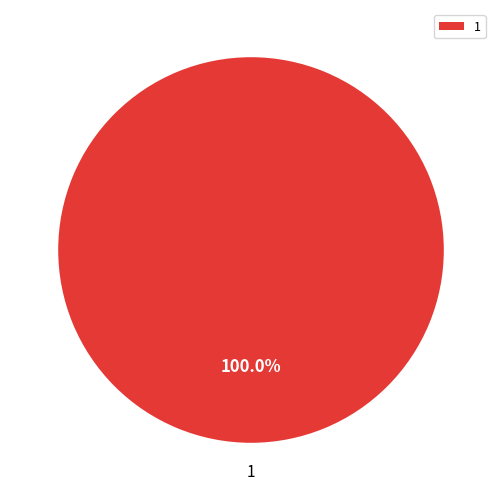

Is there any slice that represents more than half of the pie?

Yes